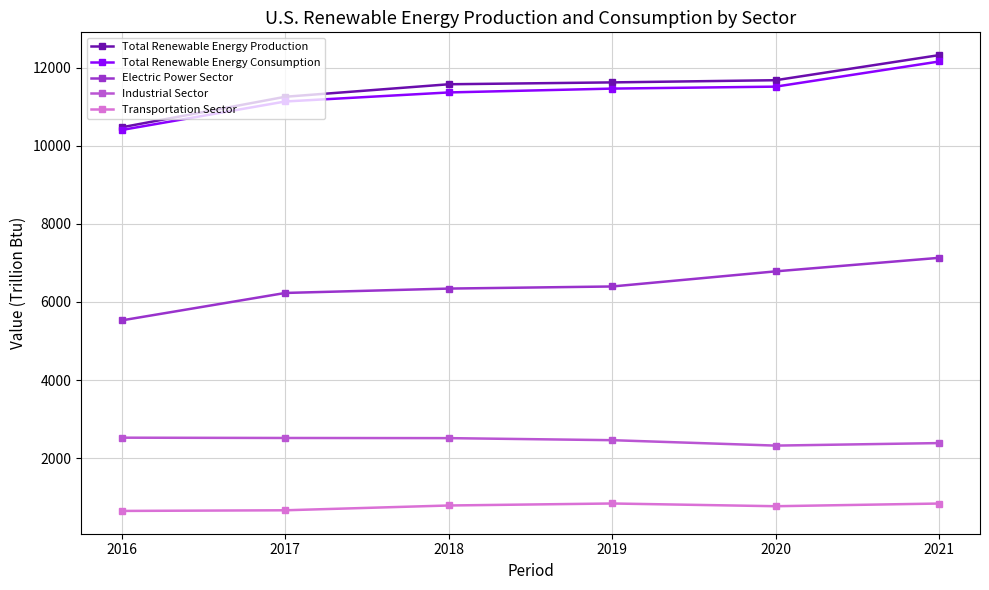

The Industrial Sector series shows 3861.2 at 2020. True or false?

False